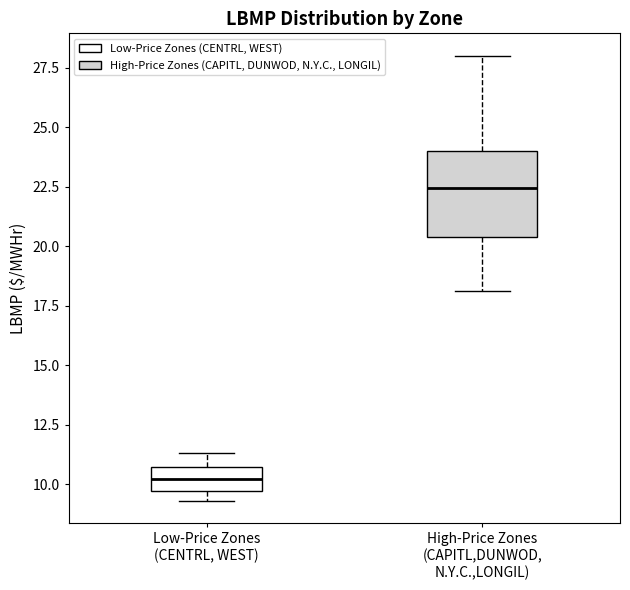

Comparing the boxes themselves (not the whiskers), which one is the tallest?

High-Price Zones (CAPITL,DUNWOD, N.Y.C.,LONGIL)